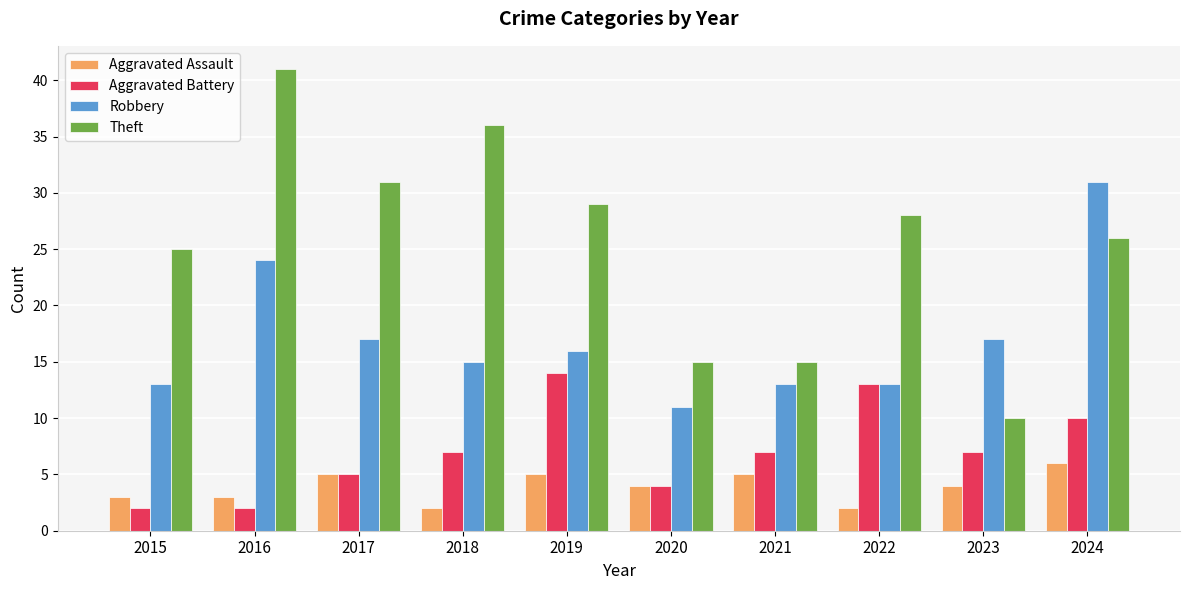

Reading left to right, transcribe all the data shown in this chart.

Aggravated Assault: 2015=3	2016=3	2017=5	2018=2	2019=5	2020=4	2021=5	2022=2	2023=4	2024=6
Aggravated Battery: 2015=2	2016=2	2017=5	2018=7	2019=14	2020=4	2021=7	2022=13	2023=7	2024=10
Robbery: 2015=13	2016=24	2017=17	2018=15	2019=16	2020=11	2021=13	2022=13	2023=17	2024=31
Theft: 2015=25	2016=41	2017=31	2018=36	2019=29	2020=15	2021=15	2022=28	2023=10	2024=26